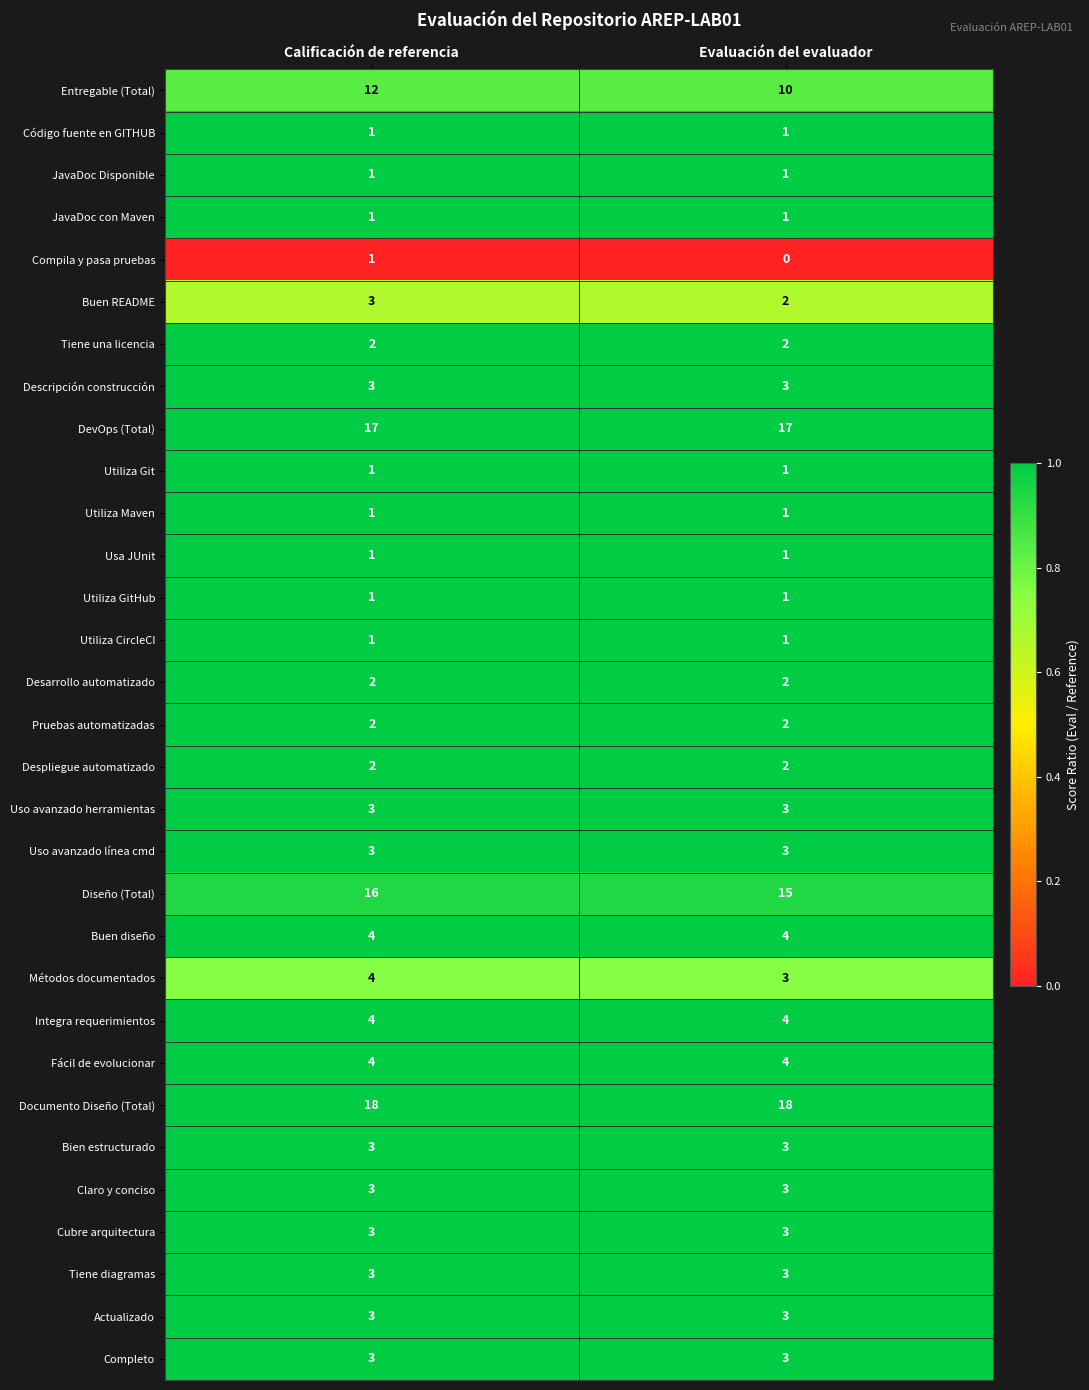

Which series has the largest total across all categories?

Documento Diseño (Total)